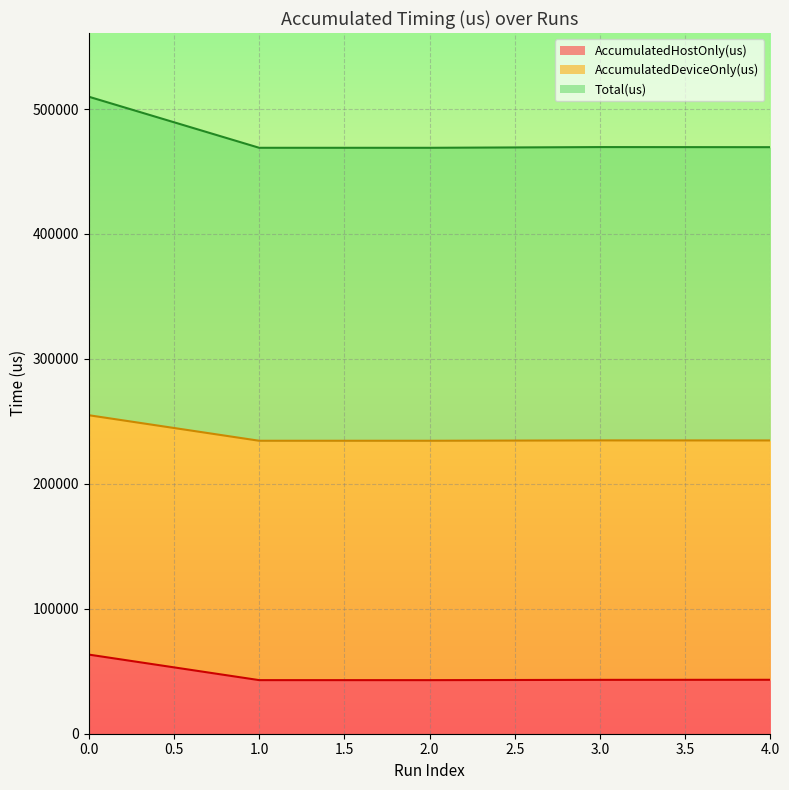

True or false: AccumulatedHostOnly(us) has more than 0 interior local peaks.

False